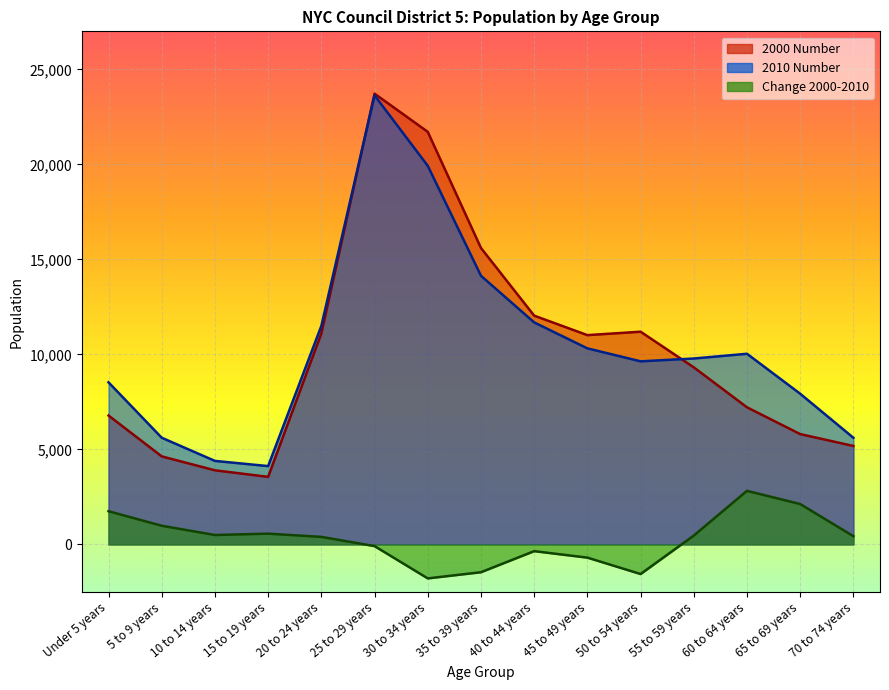

Which series changed the most between 15 to 19 years and 50 to 54 years?

2000 Number